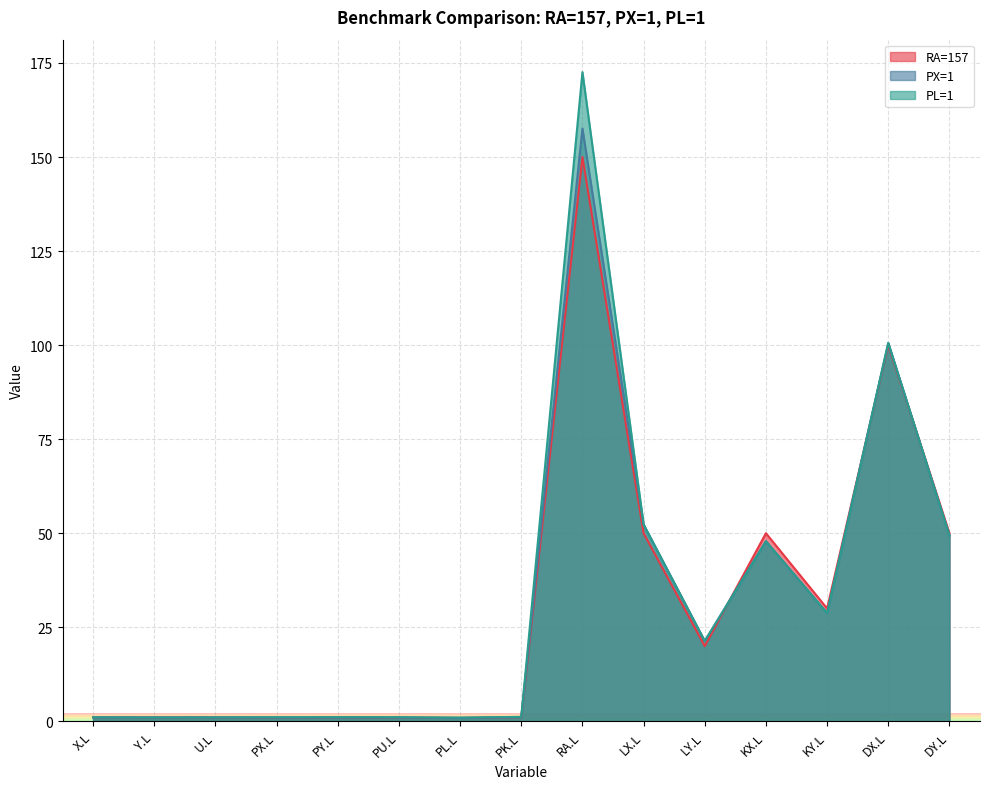

Rank the series by their maximum value, from lowest to highest.

RA=157, PX=1, PL=1